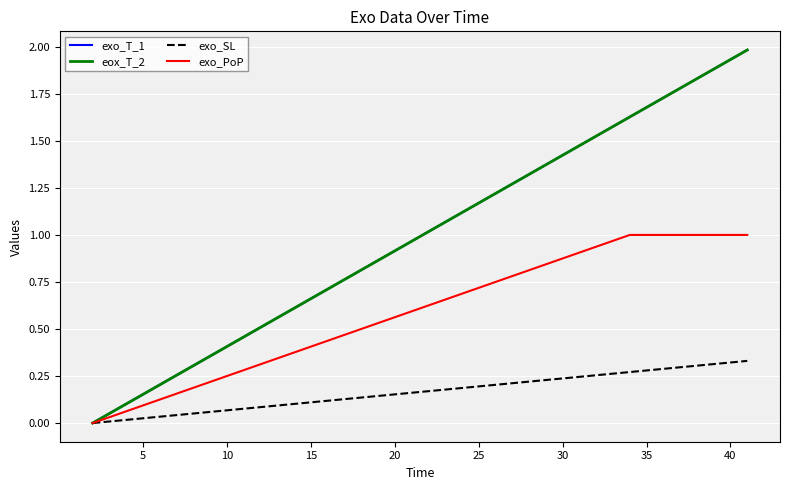

Does the chart have visible grid lines?

Yes